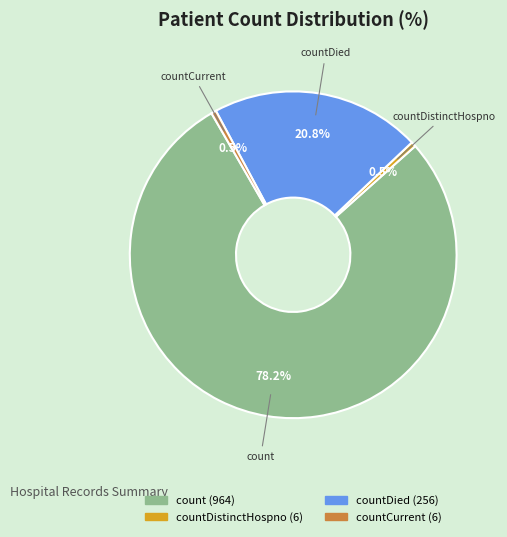

Is there a majority slice in this chart?

Yes